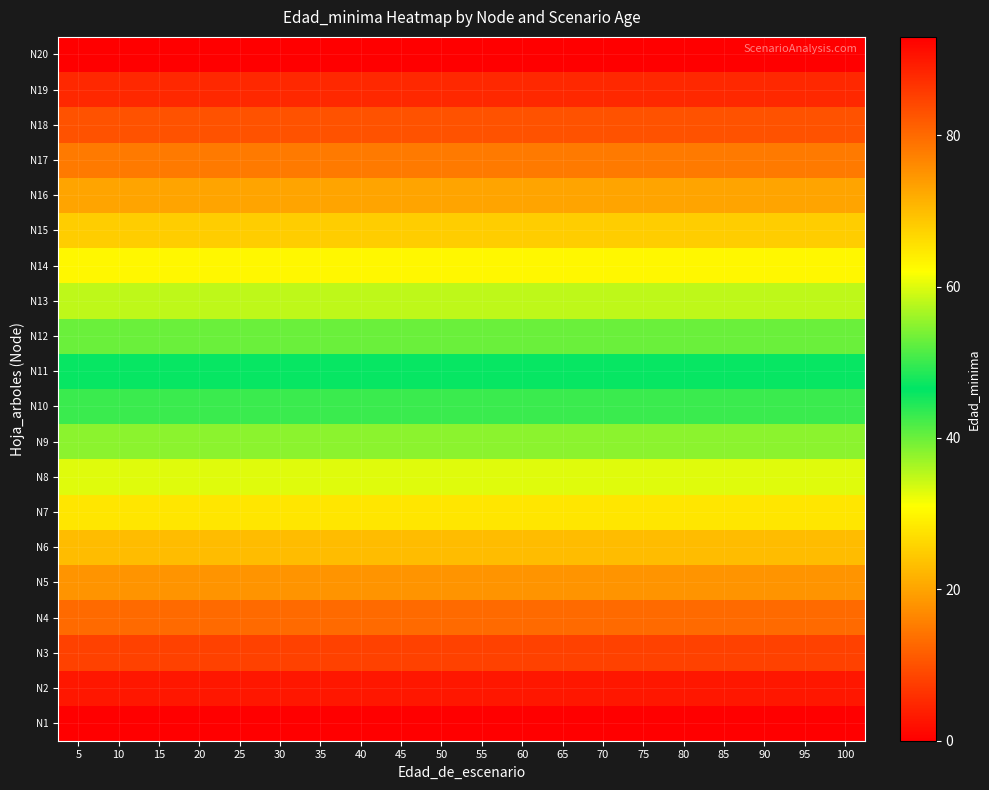

Reading right to left, what are all the values shown in this chart?

N1: 100=0	95=0	90=0	85=0	80=0	75=0	70=0	65=0	60=0	55=0	50=0	45=0	40=0	35=0	30=0	25=0	20=0	15=0	10=0	5=0
N2: 100=3	95=3	90=3	85=3	80=3	75=3	70=3	65=3	60=3	55=3	50=3	45=3	40=3	35=3	30=3	25=3	20=3	15=3	10=3	5=3
N3: 100=8	95=8	90=8	85=8	80=8	75=8	70=8	65=8	60=8	55=8	50=8	45=8	40=8	35=8	30=8	25=8	20=8	15=8	10=8	5=8
N4: 100=13	95=13	90=13	85=13	80=13	75=13	70=13	65=13	60=13	55=13	50=13	45=13	40=13	35=13	30=13	25=13	20=13	15=13	10=13	5=13
N5: 100=18	95=18	90=18	85=18	80=18	75=18	70=18	65=18	60=18	55=18	50=18	45=18	40=18	35=18	30=18	25=18	20=18	15=18	10=18	5=18
N6: 100=23	95=23	90=23	85=23	80=23	75=23	70=23	65=23	60=23	55=23	50=23	45=23	40=23	35=23	30=23	25=23	20=23	15=23	10=23	5=23
N7: 100=28	95=28	90=28	85=28	80=28	75=28	70=28	65=28	60=28	55=28	50=28	45=28	40=28	35=28	30=28	25=28	20=28	15=28	10=28	5=28
N8: 100=33	95=33	90=33	85=33	80=33	75=33	70=33	65=33	60=33	55=33	50=33	45=33	40=33	35=33	30=33	25=33	20=33	15=33	10=33	5=33
N9: 100=38	95=38	90=38	85=38	80=38	75=38	70=38	65=38	60=38	55=38	50=38	45=38	40=38	35=38	30=38	25=38	20=38	15=38	10=38	5=38
N10: 100=43	95=43	90=43	85=43	80=43	75=43	70=43	65=43	60=43	55=43	50=43	45=43	40=43	35=43	30=43	25=43	20=43	15=43	10=43	5=43
N11: 100=47	95=47	90=47	85=47	80=47	75=47	70=47	65=47	60=47	55=47	50=47	45=47	40=47	35=47	30=47	25=47	20=47	15=47	10=47	5=47
N12: 100=53	95=53	90=53	85=53	80=53	75=53	70=53	65=53	60=53	55=53	50=53	45=53	40=53	35=53	30=53	25=53	20=53	15=53	10=53	5=53
N13: 100=58	95=58	90=58	85=58	80=58	75=58	70=58	65=58	60=58	55=58	50=58	45=58	40=58	35=58	30=58	25=58	20=58	15=58	10=58	5=58
N14: 100=63	95=63	90=63	85=63	80=63	75=63	70=63	65=63	60=63	55=63	50=63	45=63	40=63	35=63	30=63	25=63	20=63	15=63	10=63	5=63
N15: 100=68	95=68	90=68	85=68	80=68	75=68	70=68	65=68	60=68	55=68	50=68	45=68	40=68	35=68	30=68	25=68	20=68	15=68	10=68	5=68
N16: 100=73	95=73	90=73	85=73	80=73	75=73	70=73	65=73	60=73	55=73	50=73	45=73	40=73	35=73	30=73	25=73	20=73	15=73	10=73	5=73
N17: 100=78	95=78	90=78	85=78	80=78	75=78	70=78	65=78	60=78	55=78	50=78	45=78	40=78	35=78	30=78	25=78	20=78	15=78	10=78	5=78
N18: 100=83	95=83	90=83	85=83	80=83	75=83	70=83	65=83	60=83	55=83	50=83	45=83	40=83	35=83	30=83	25=83	20=83	15=83	10=83	5=83
N19: 100=88	95=88	90=88	85=88	80=88	75=88	70=88	65=88	60=88	55=88	50=88	45=88	40=88	35=88	30=88	25=88	20=88	15=88	10=88	5=88
N20: 100=93	95=93	90=93	85=93	80=93	75=93	70=93	65=93	60=93	55=93	50=93	45=93	40=93	35=93	30=93	25=93	20=93	15=93	10=93	5=93